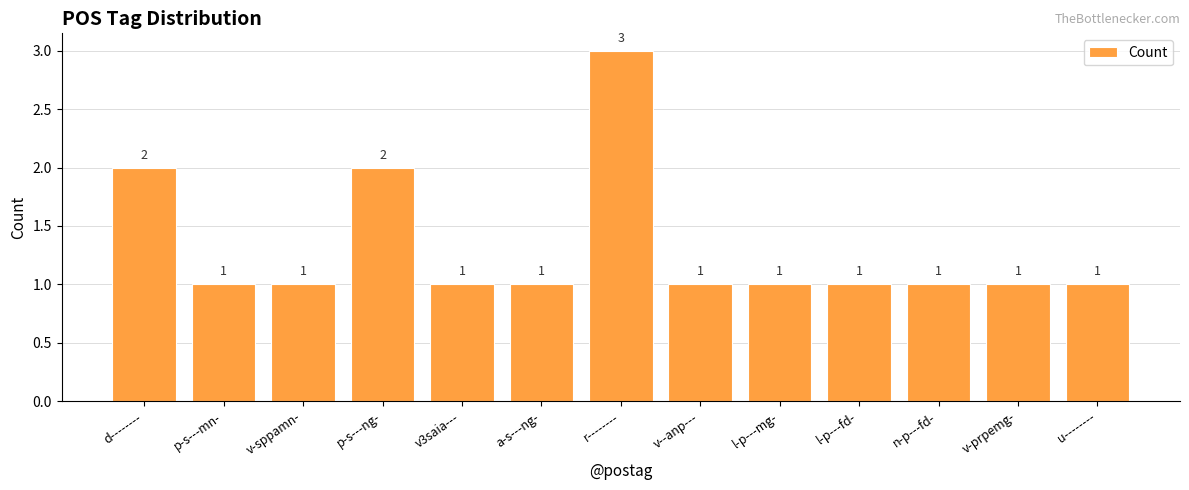

What is the maximum value shown in the chart?

3